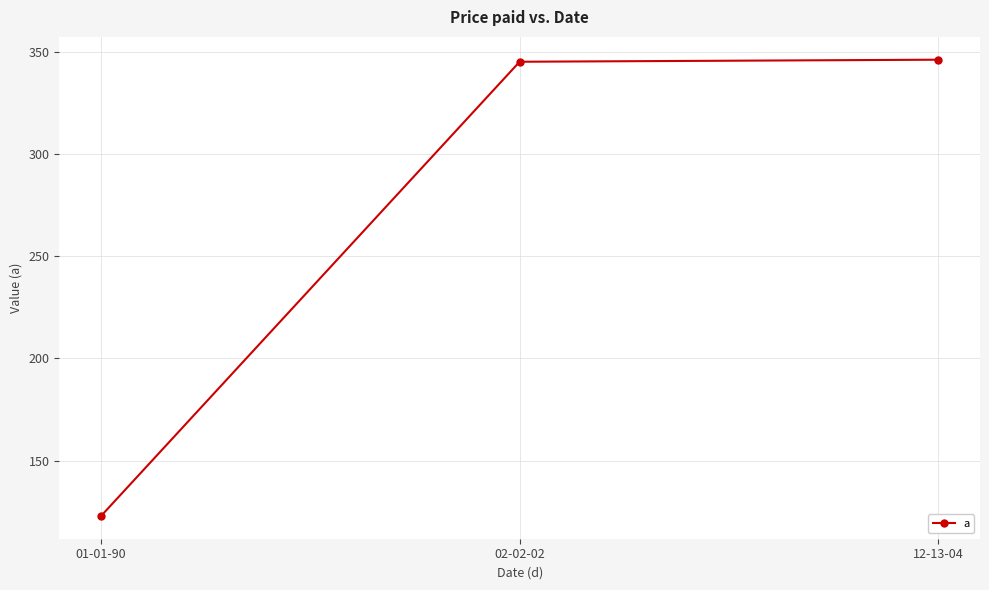

What position from the right is 12-13-04?

1